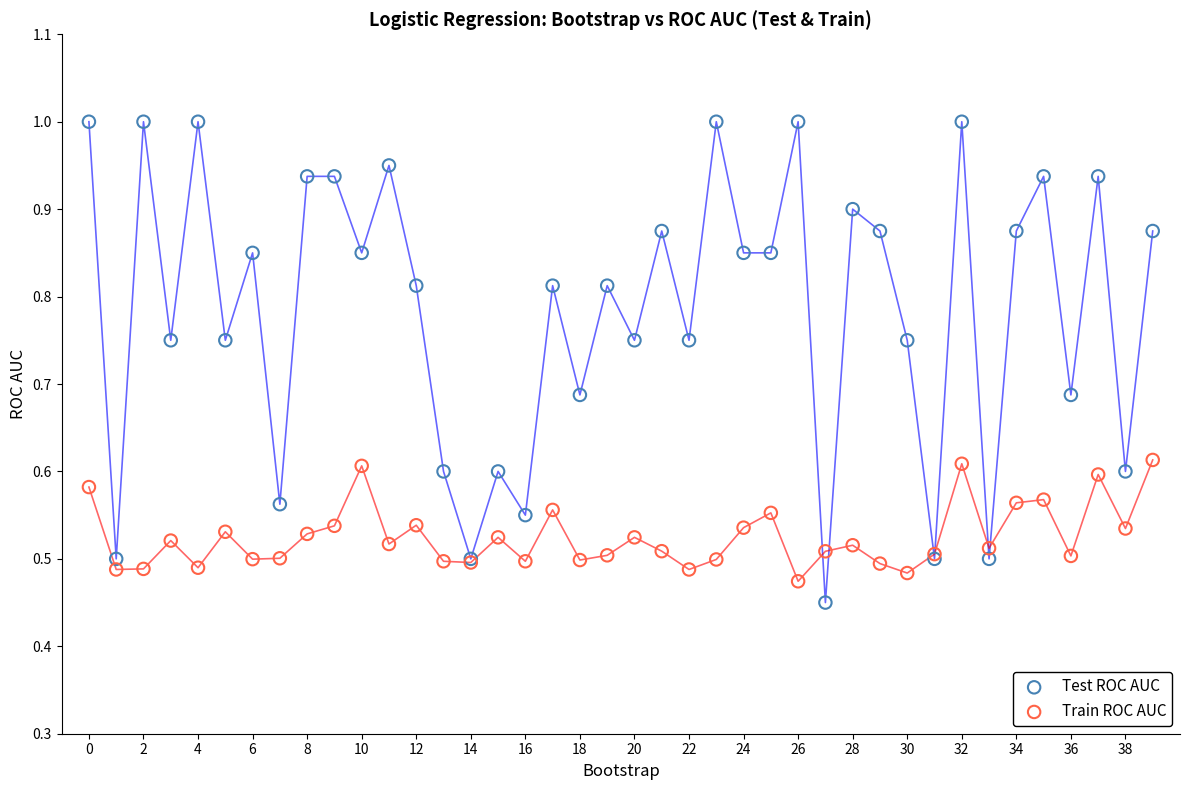

Which series reaches the maximum Y coordinate?

Test ROC AUC